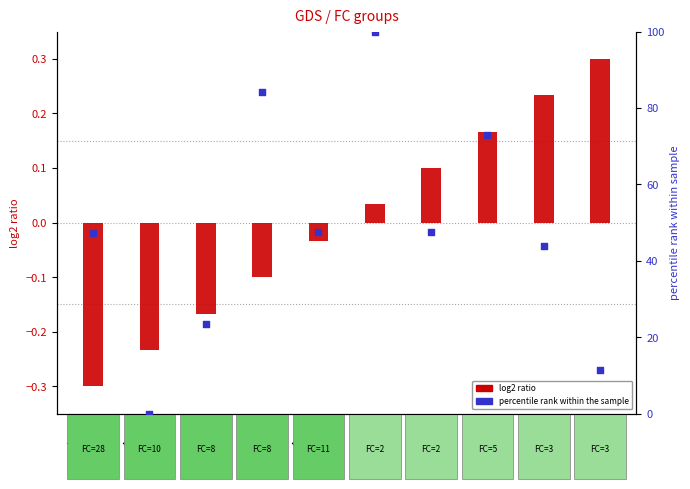

At which category is the sum across all series the highest?

FC=2